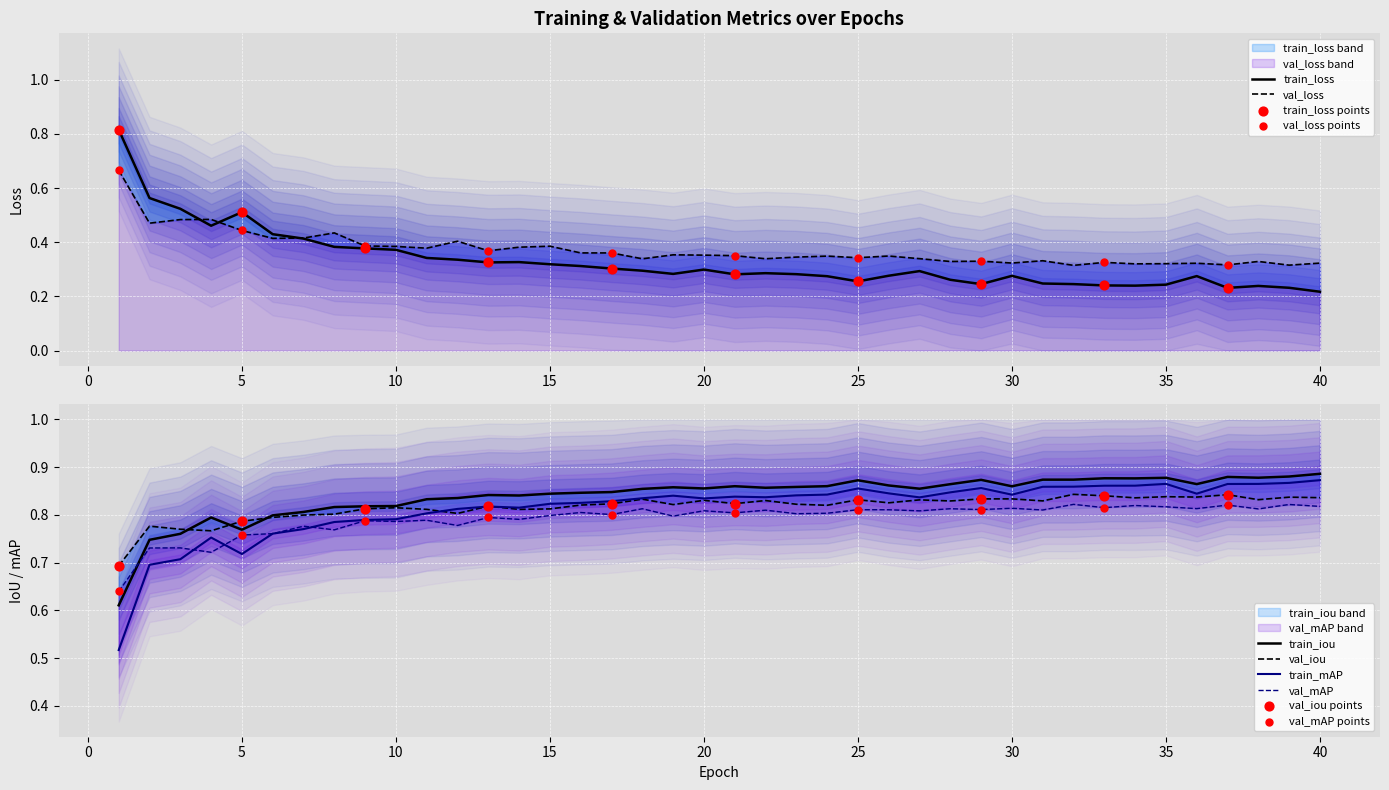

Which series contains the lowest Y value?

train_loss